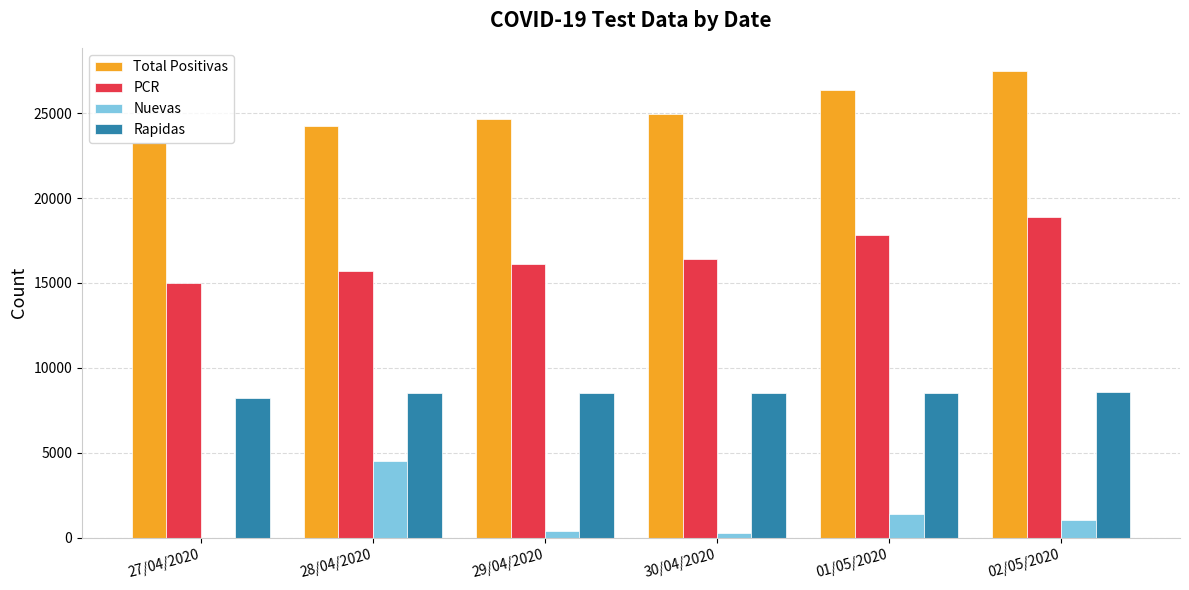

At which category does the chart reach its peak across all series?

02/05/2020